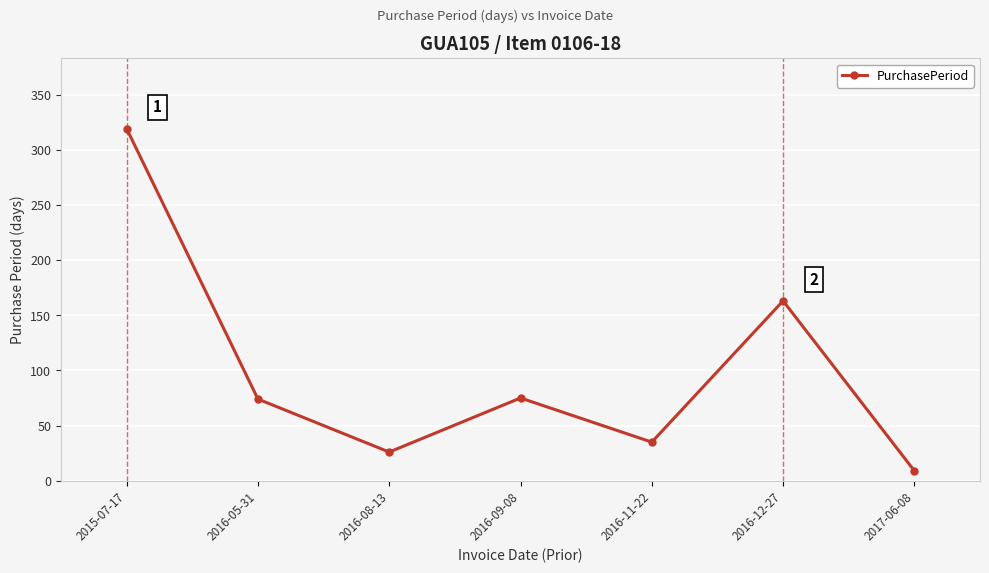

What is the average value?

100